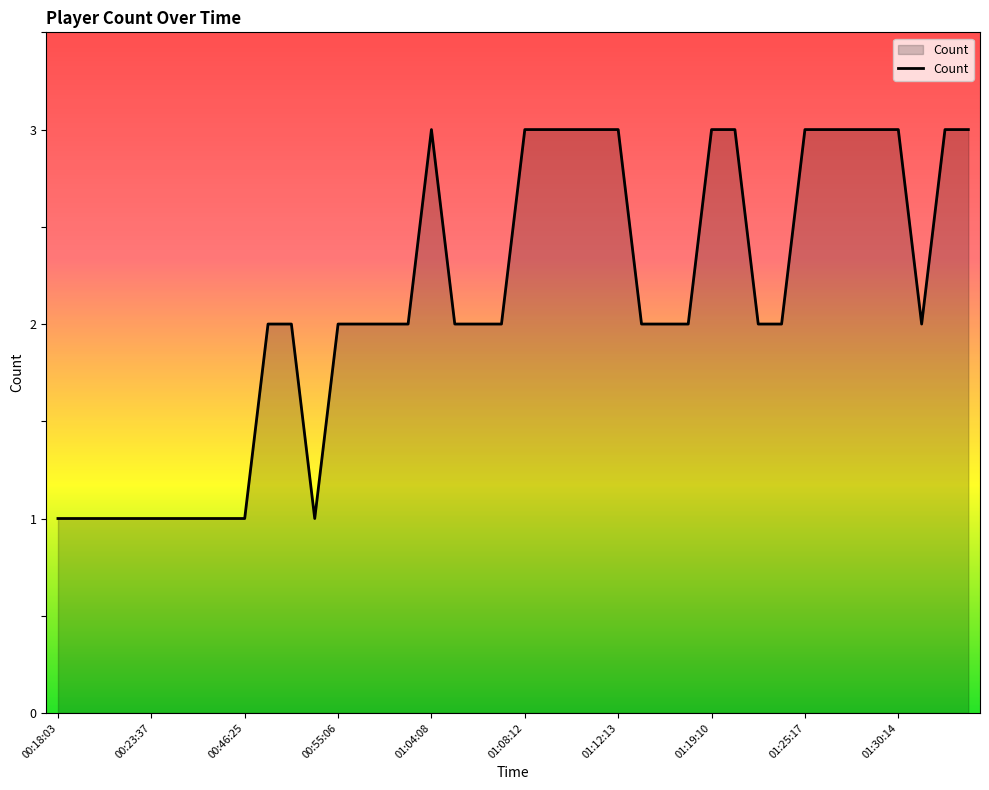

What is the greatest value displayed?

3